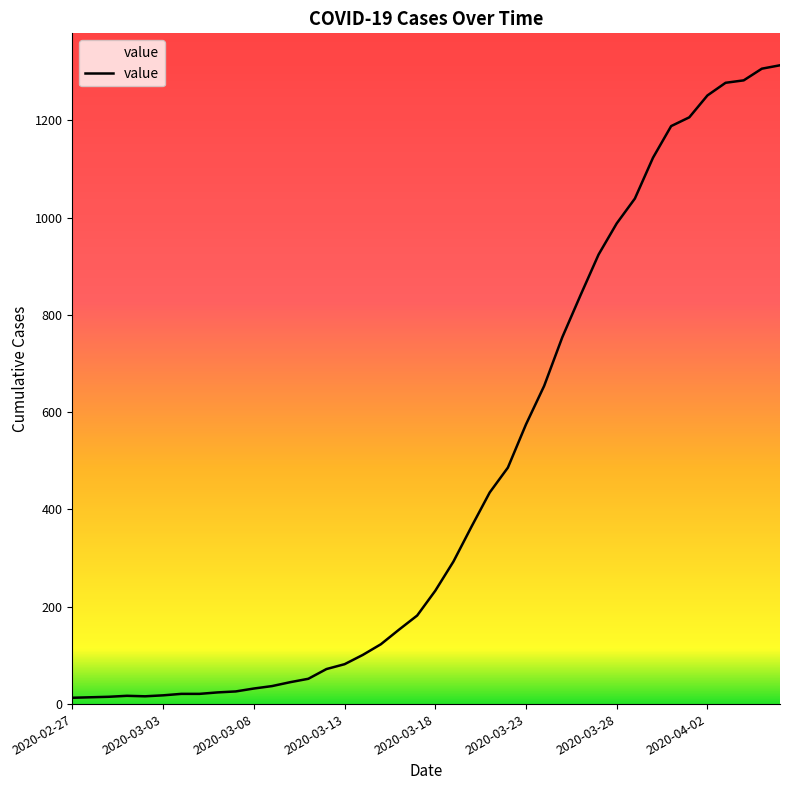

What is the maximum value shown in the chart?

1313